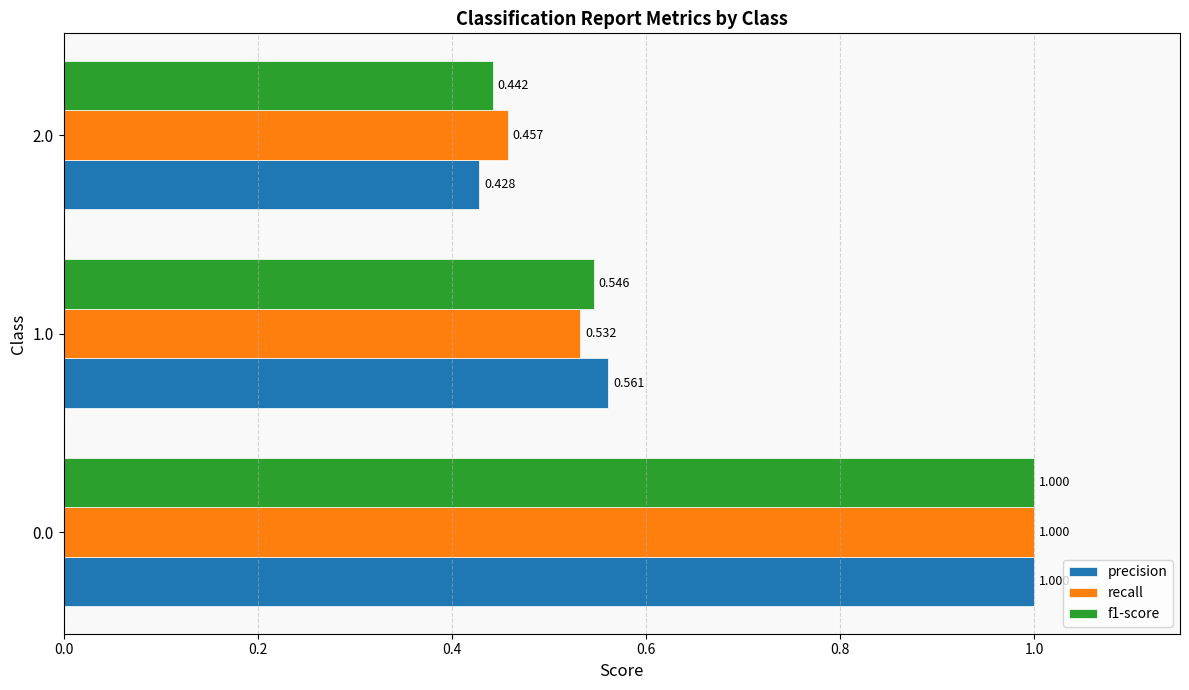

Is the value of recall at 0.0 greater than the value of f1-score at 2.0?

Yes